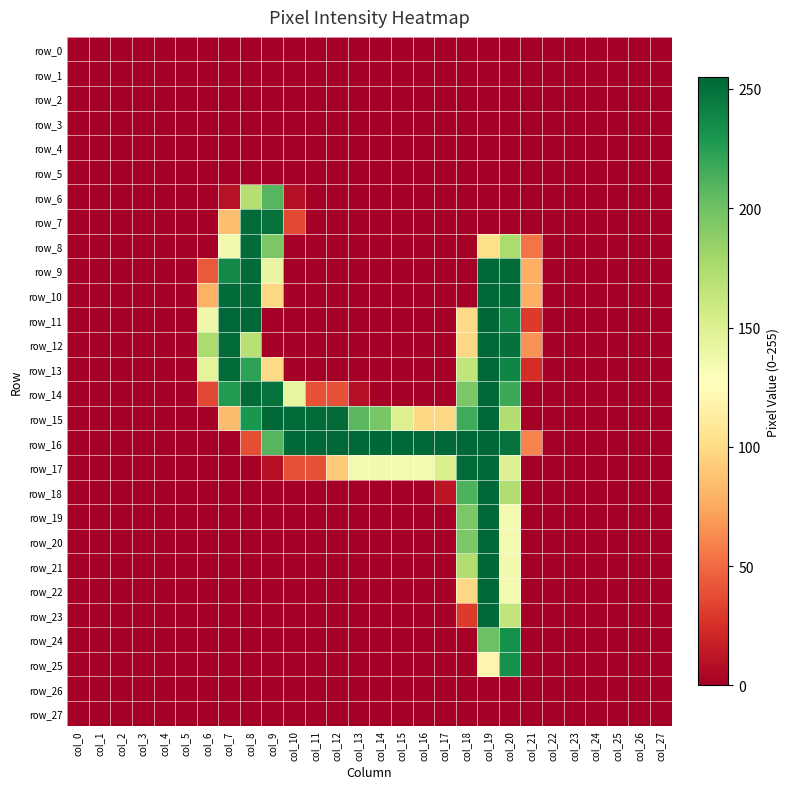

List the labels in order of row_21 value, largest first.

col_19, col_18, col_20, col_0, col_1, col_2, col_3, col_4, col_5, col_6, col_7, col_8, col_9, col_10, col_11, col_12, col_13, col_14, col_15, col_16, col_17, col_21, col_22, col_23, col_24, col_25, col_26, col_27